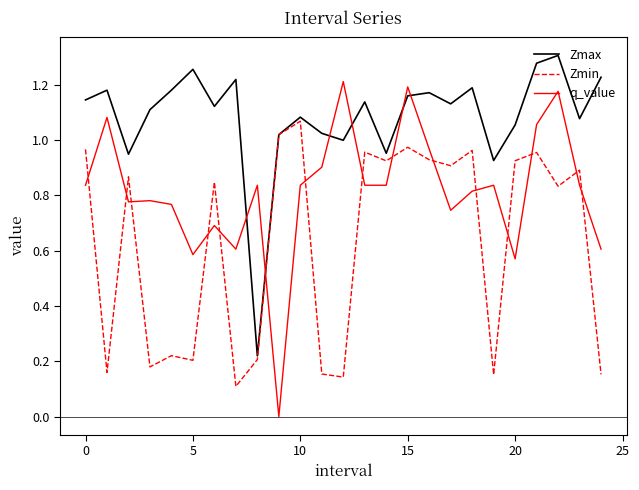

What is the sum of all Zmax values?

27.1